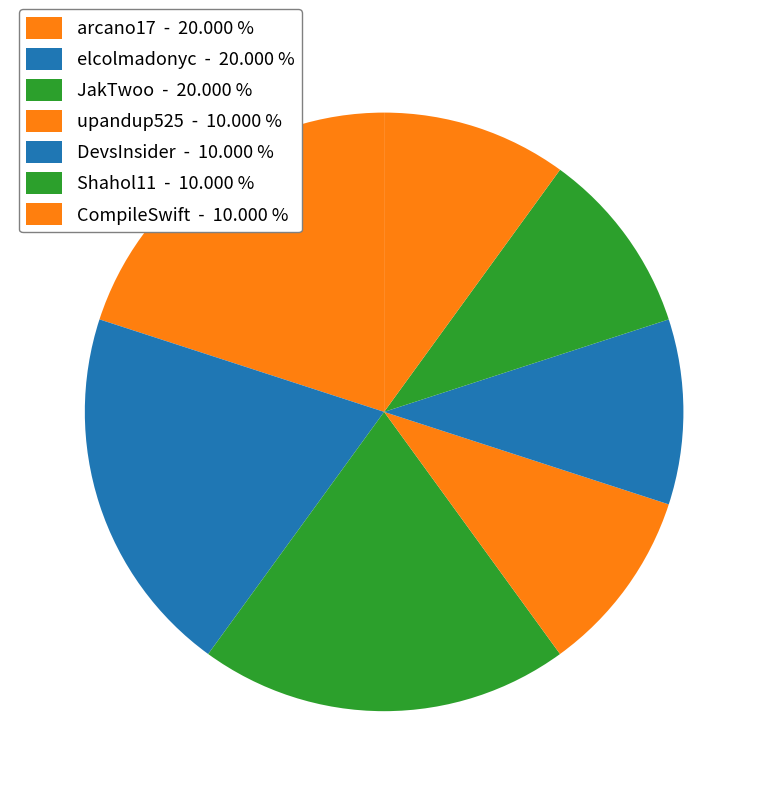

Which category has the biggest portion of the pie?

arcano17